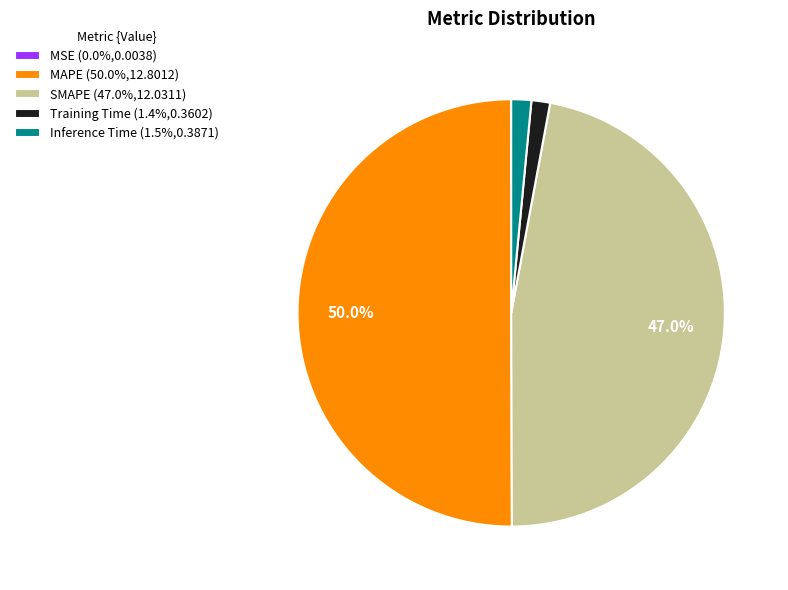

What is the total percentage of SMAPE (47.0%,12.0311) and MAPE (50.0%,12.8012)?

97.1%